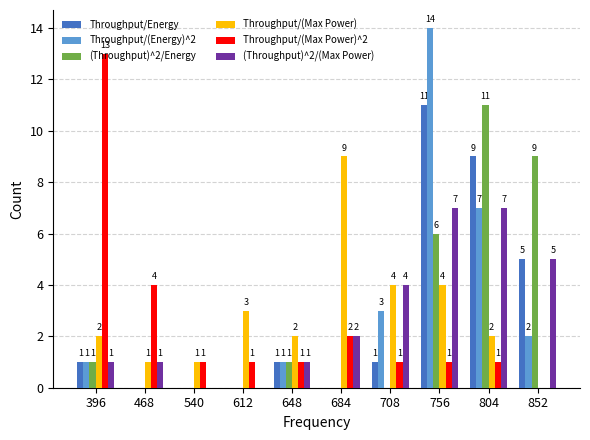

What is the sum of all Throughput/(Max Power)^2 values?

25